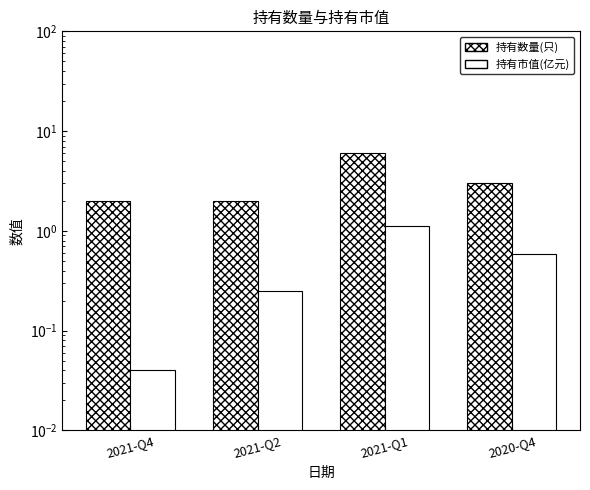

Which series has the widest spread of values?

持有数量(只)